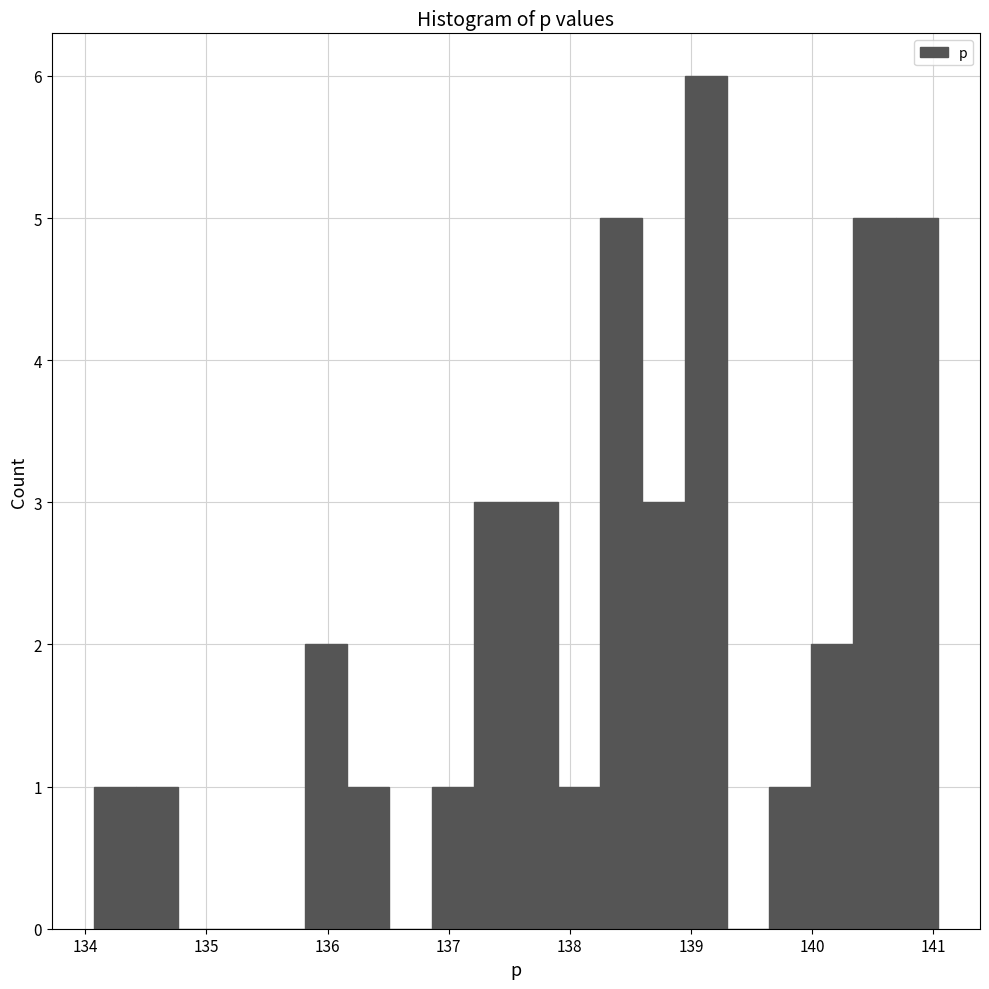

Around what value on the x-axis is the tallest bar? Give the approximate position of its centre, as read against the axis.

139.1